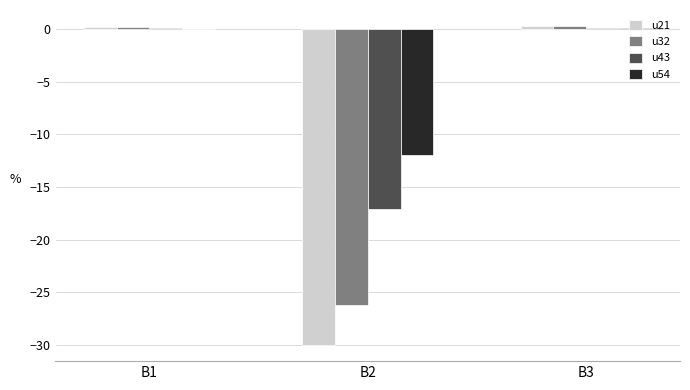

Which series has the largest total across all categories?

u54